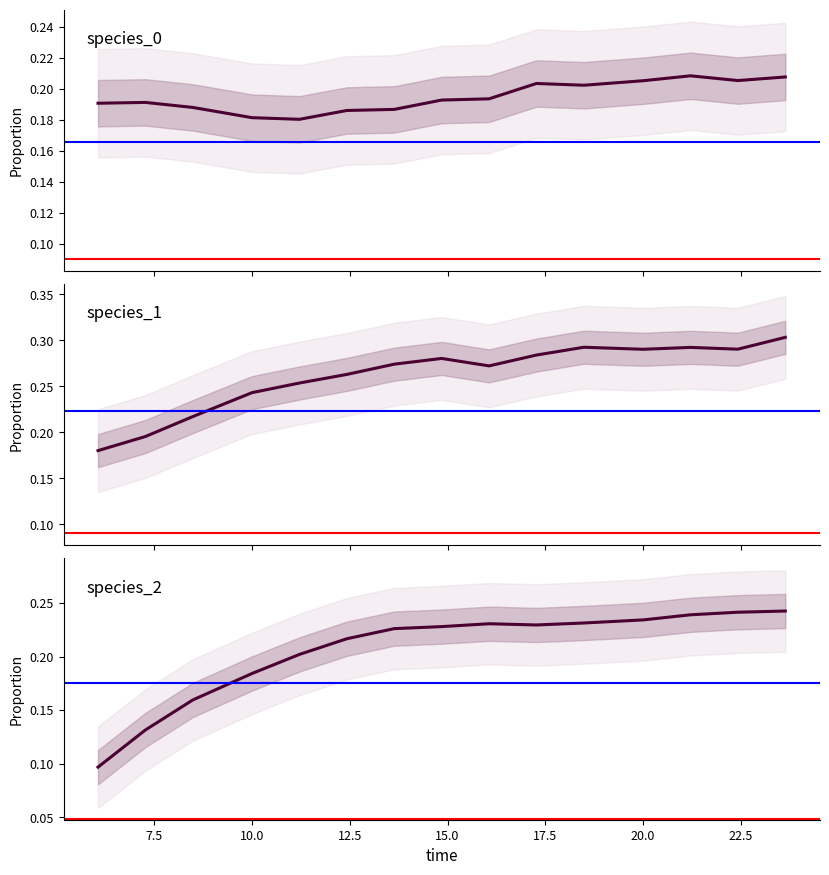

What position from the right is 7.5?

14